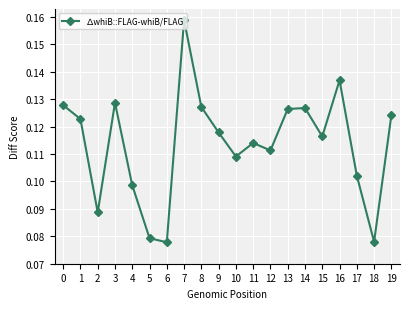

At which category does the chart reach its peak across all series?

7